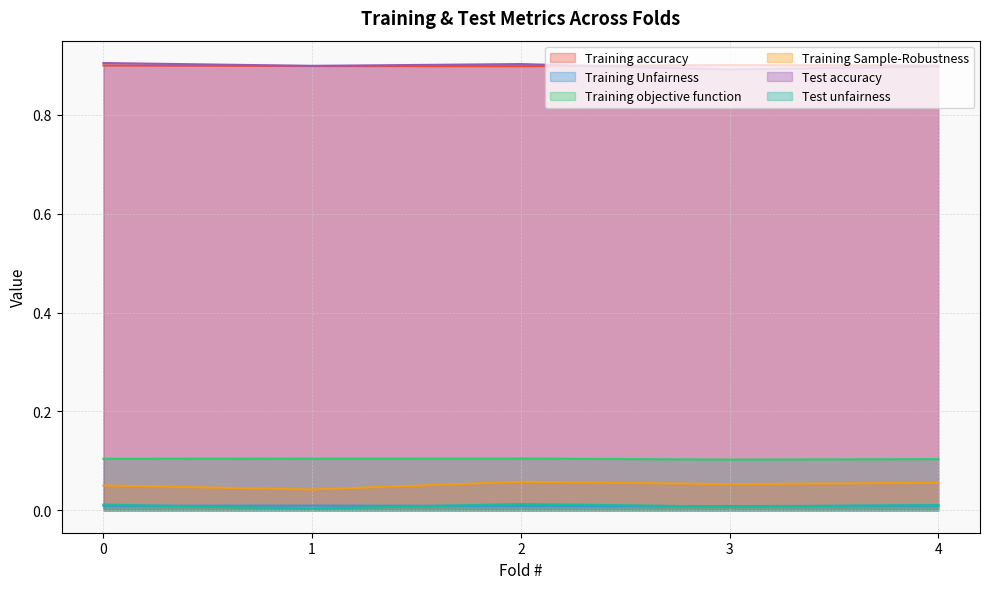

True or false: Test unfairness and Training objective function intersect in this chart.

False